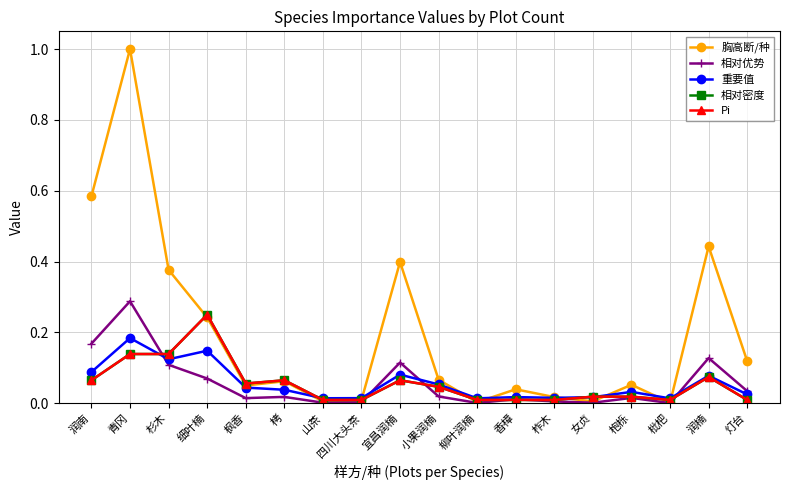

Reading left to right, what are all the values shown in this chart?

胸高断/种: 0.6	1.0	0.4	0.2	0.1	0.1	0.0	0.0	0.4	0.1	0.0	0.0	0.0	0.0	0.1	0.0	0.4	0.1
相对优势: 0.2	0.3	0.1	0.1	0.0	0.0	0.0	0.0	0.1	0.0	0.0	0.0	0.0	0.0	0.0	0.0	0.1	0.0
重要值: 0.1	0.2	0.1	0.1	0.0	0.0	0.0	0.0	0.1	0.1	0.0	0.0	0.0	0.0	0.0	0.0	0.1	0.0
相对密度: 0.1	0.1	0.1	0.2	0.1	0.1	0.0	0.0	0.1	0.0	0.0	0.0	0.0	0.0	0.0	0.0	0.1	0.0
Pi: 0.1	0.1	0.1	0.2	0.1	0.1	0.0	0.0	0.1	0.0	0.0	0.0	0.0	0.0	0.0	0.0	0.1	0.0